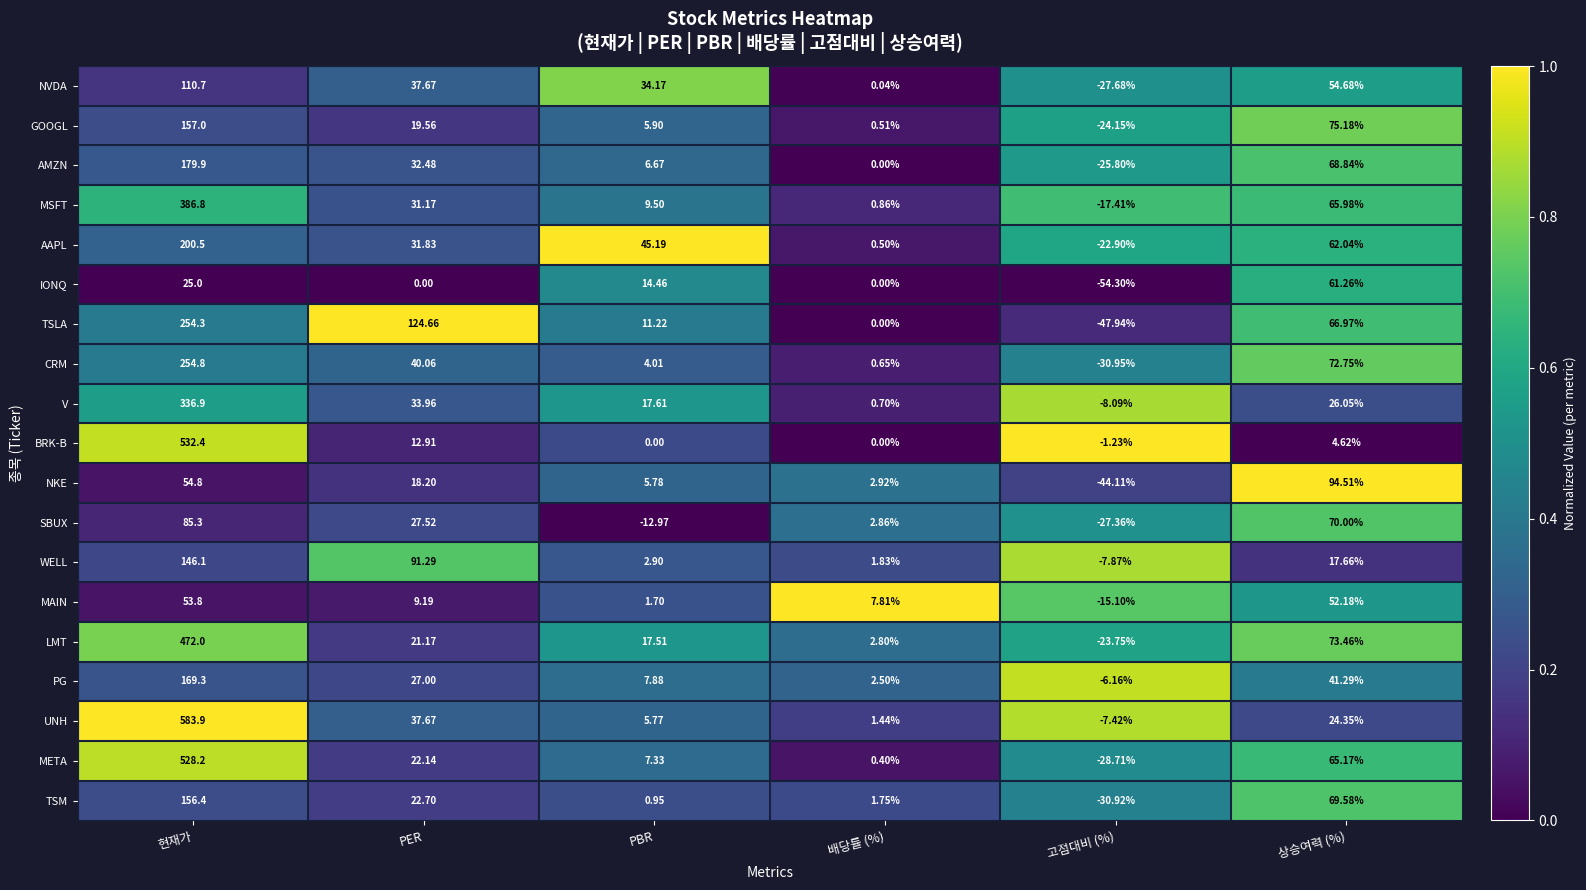

Between 현재가 and 배당률 (%), which series saw the biggest shift?

UNH